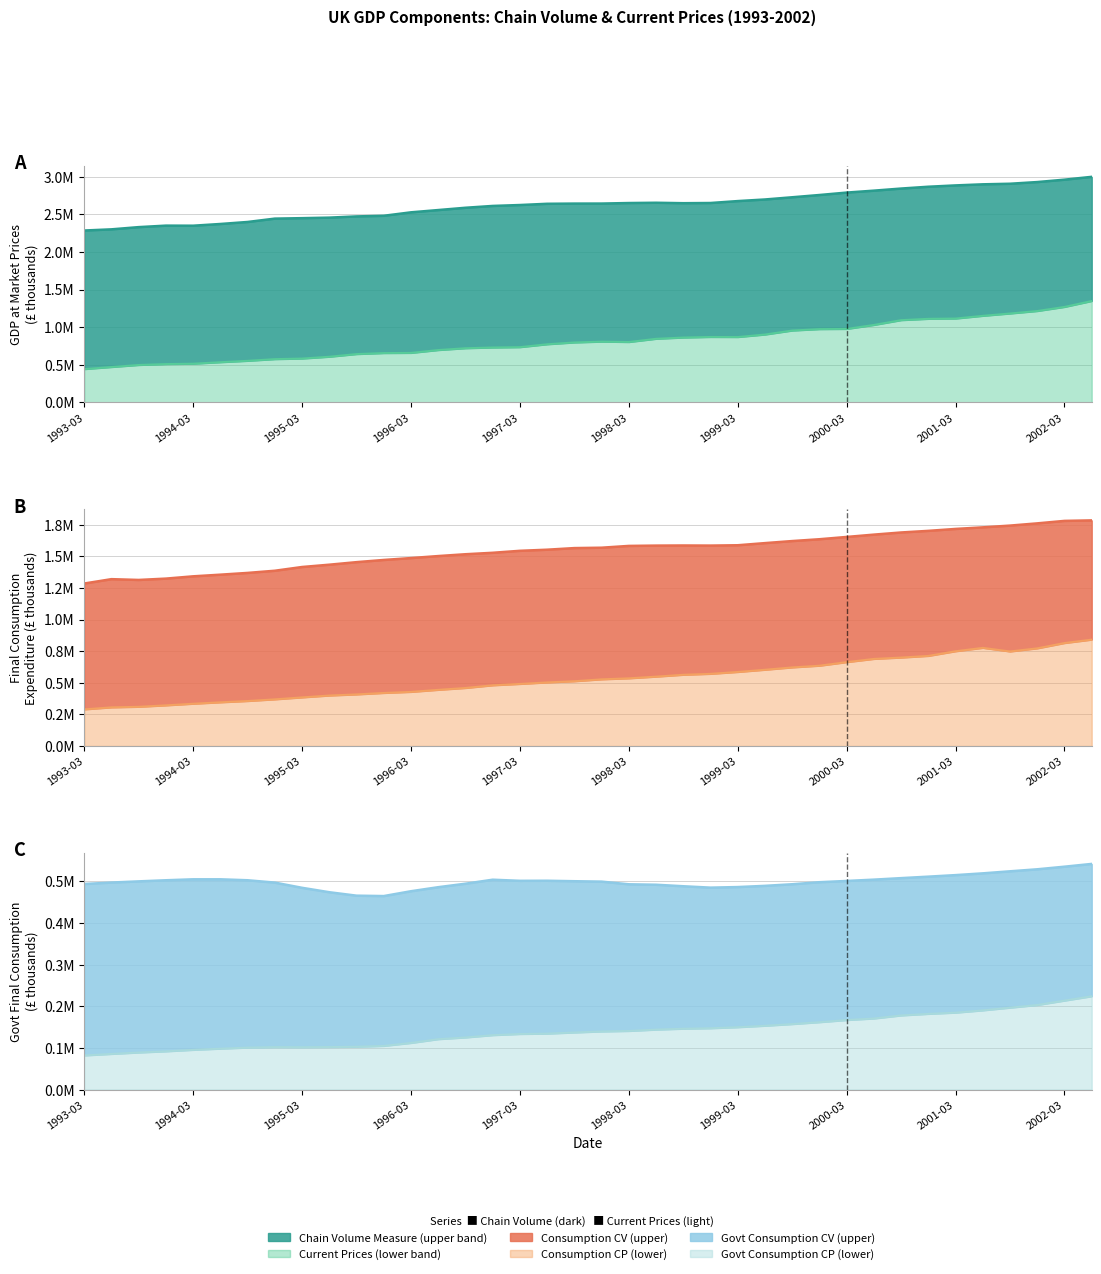

Does the chart display data point markers on the line(s)?

No